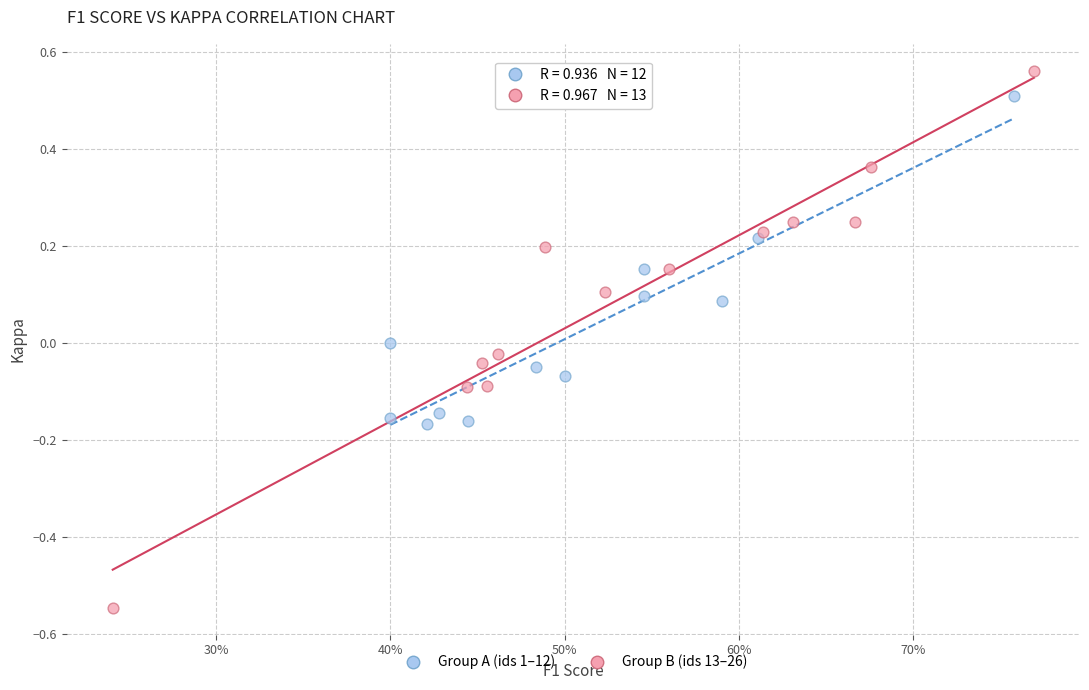

Which series has the largest Y range (max minus min)?

Group B (ids 13–26)